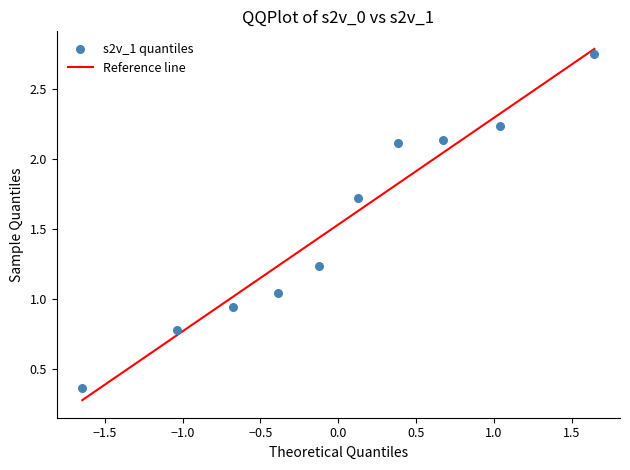

What is the range of Y values (max minus min)?

2.4